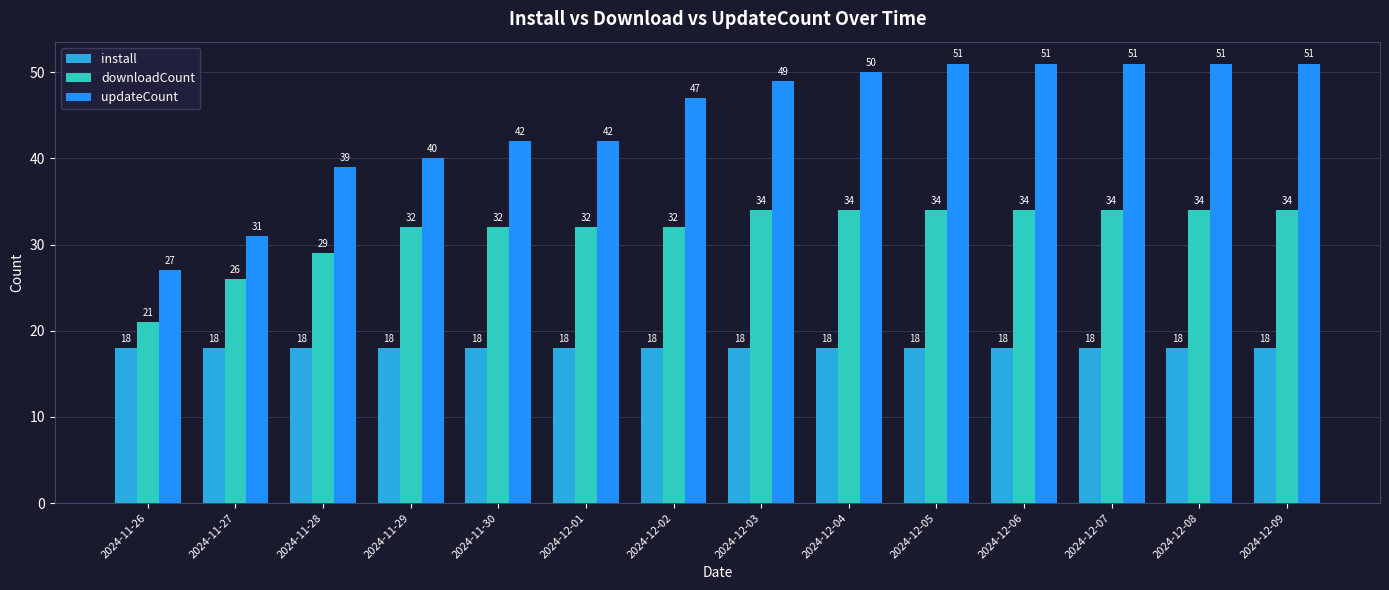

What is the label of the 1st bar from the right?

2024-12-09